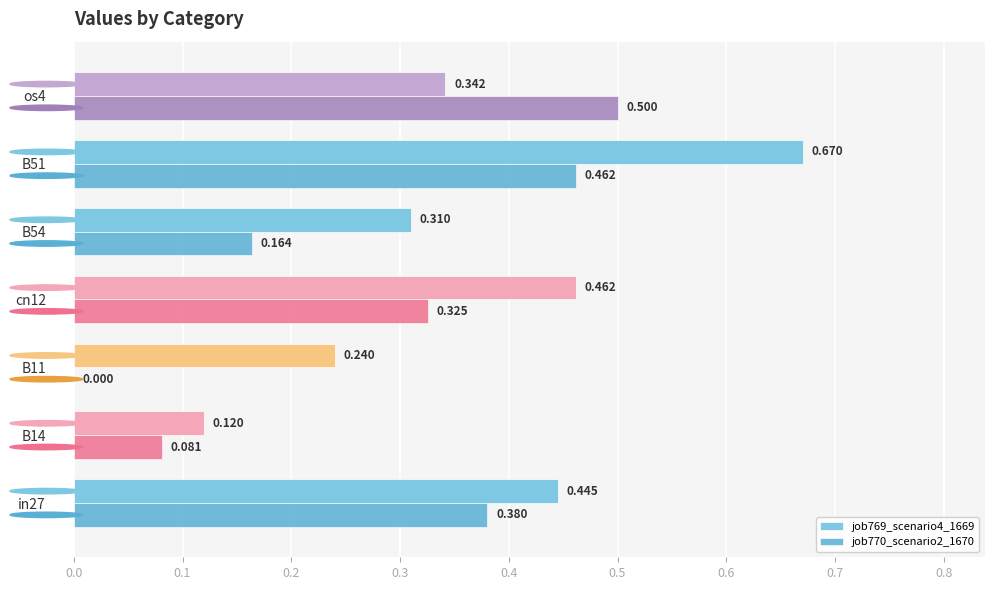

Is the value of job770_scenario2_1670 at cn12 greater than the value of job769_scenario4_1669 at cn12?

No